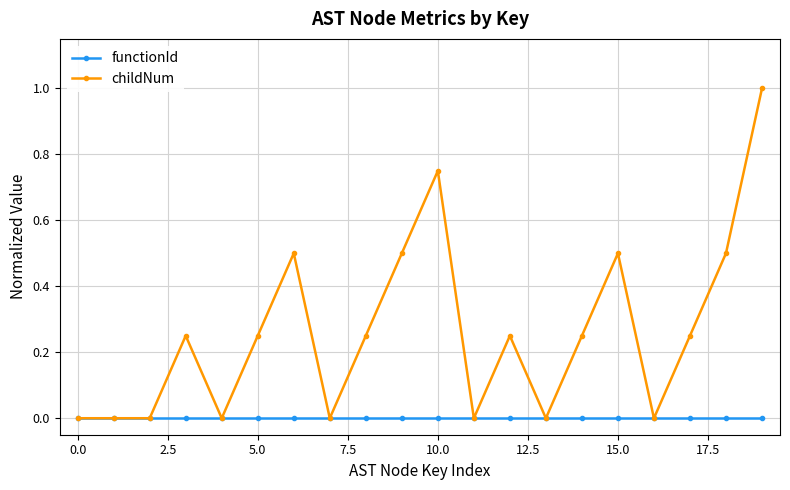

Which series has the largest total across all categories?

childNum